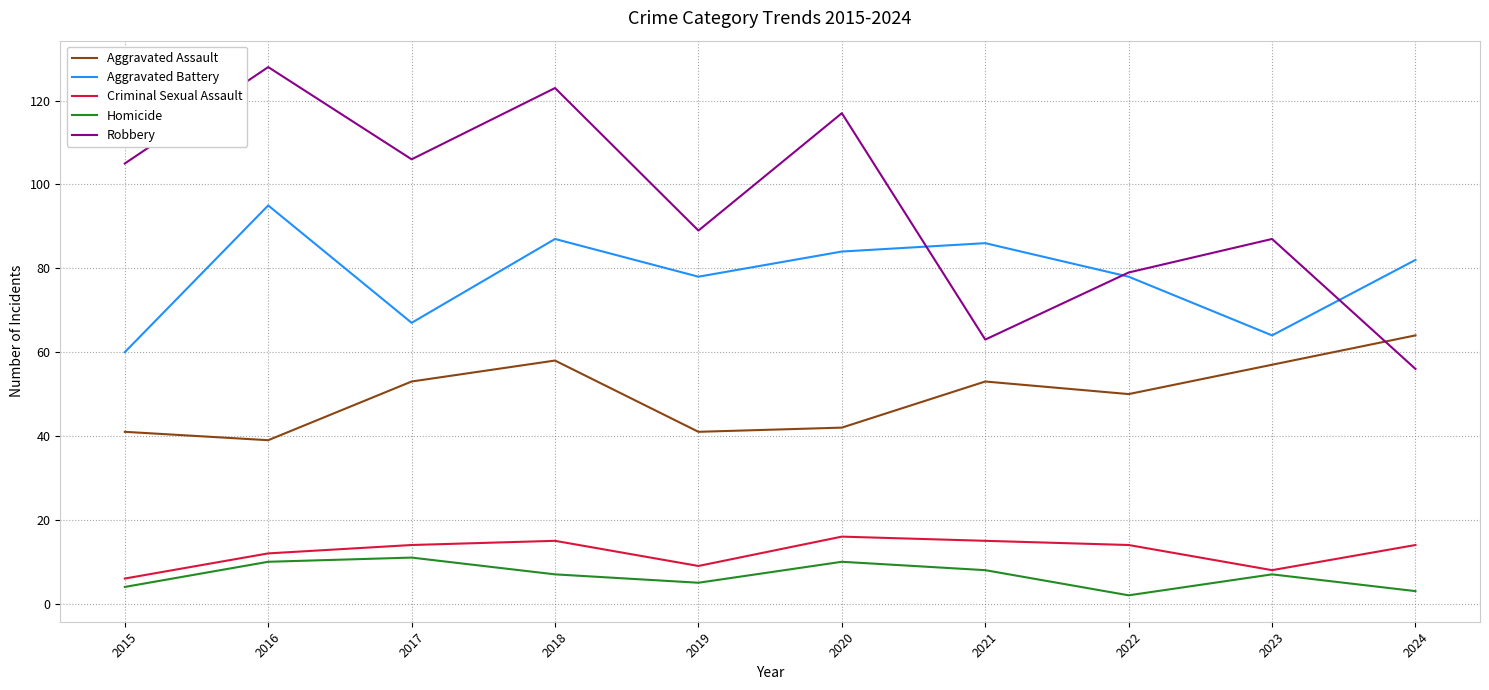

What is the greatest value displayed?

128